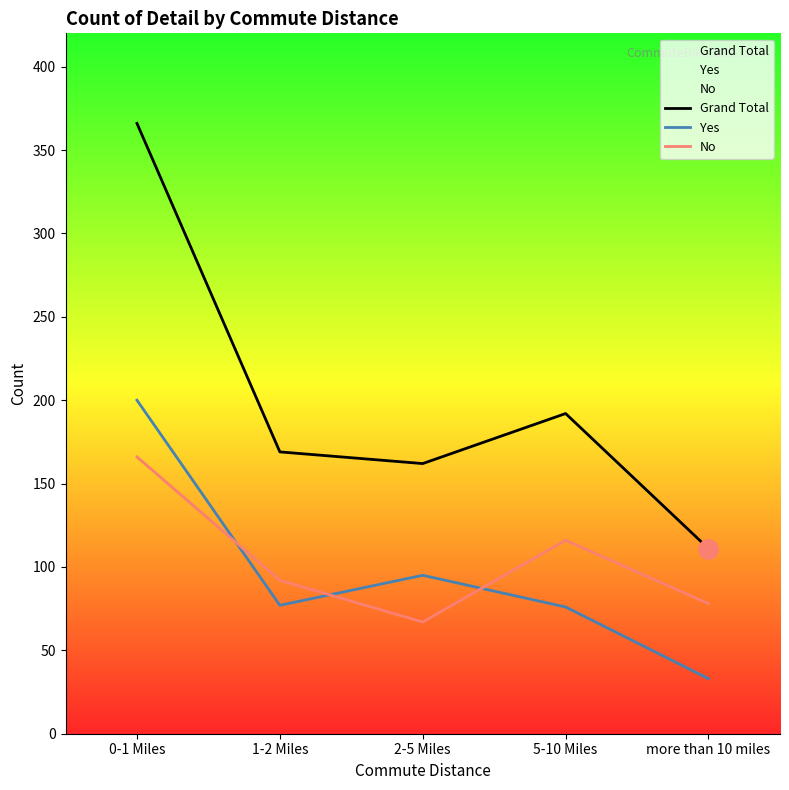

How many interior local peaks does the Grand Total series have?

1